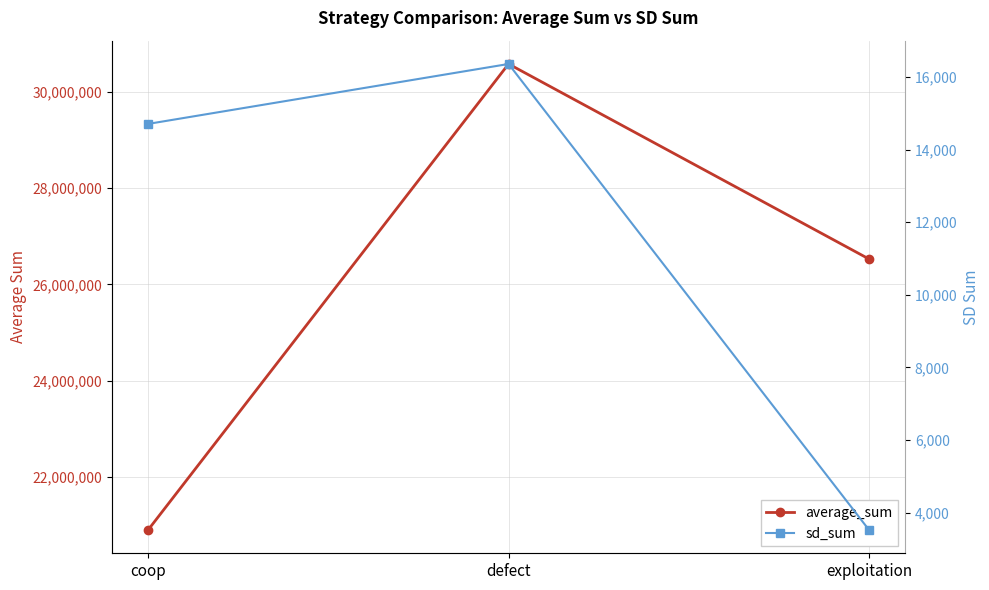

At which category does the chart reach its peak across all series?

defect